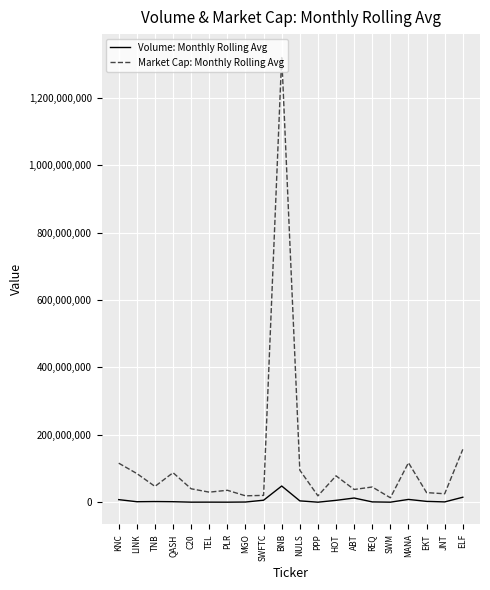

True or false: Volume: Monthly Rolling Avg has more than 1 points higher than both neighbors.

True